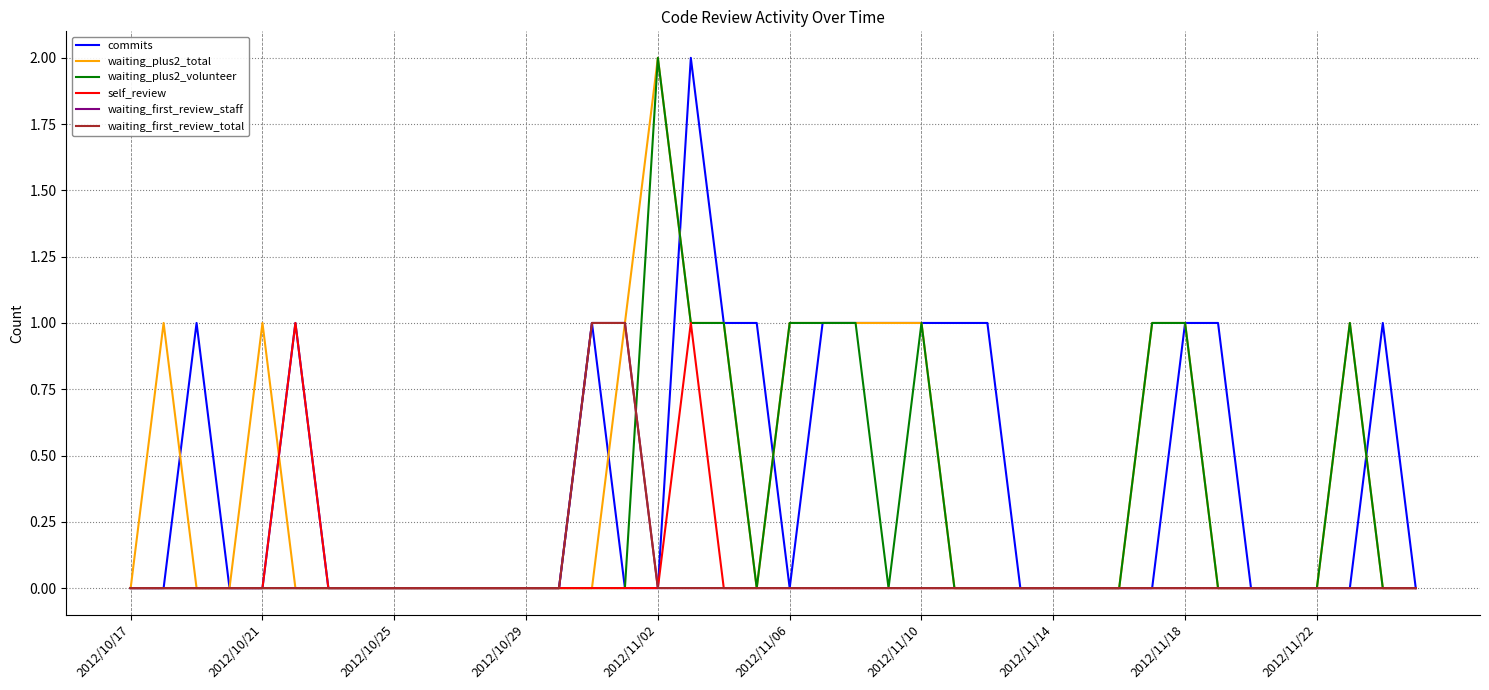

Is this an area chart (filled region under the line)?

No